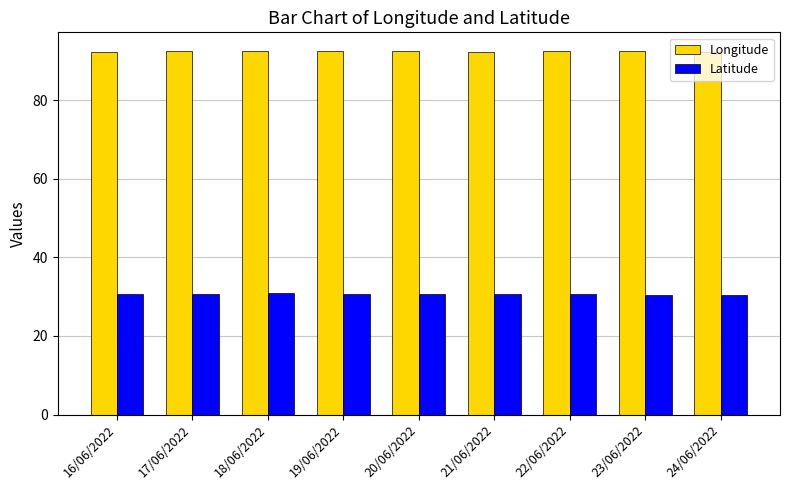

What is the lowest value of the Latitude series?

30.5